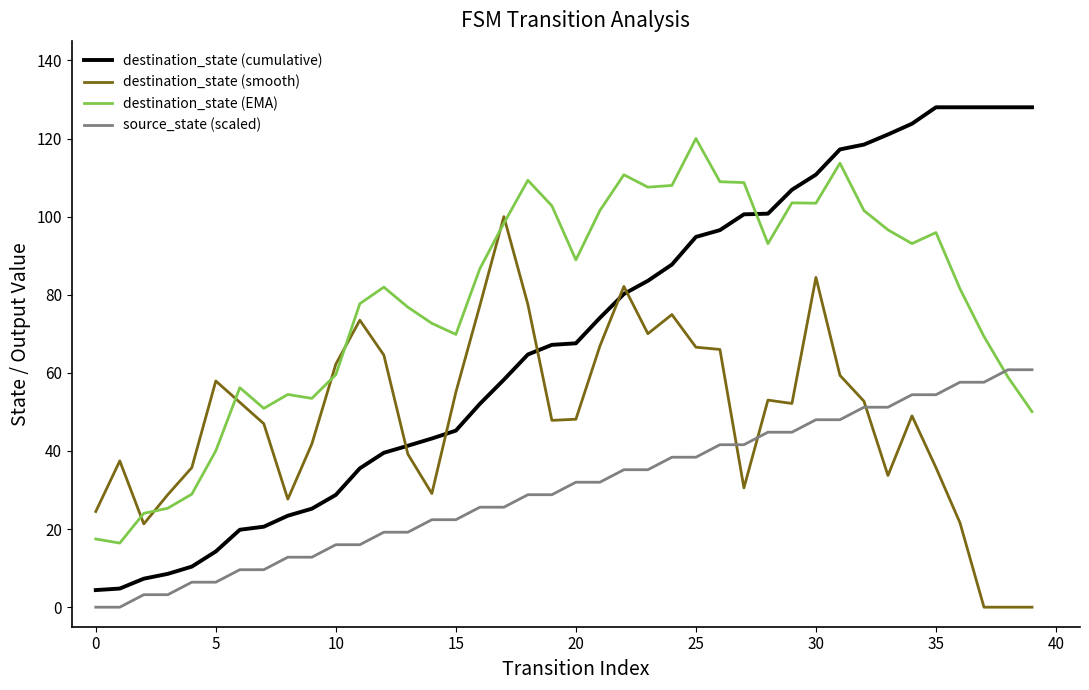

Which series has the widest spread of values?

destination_state (cumulative)